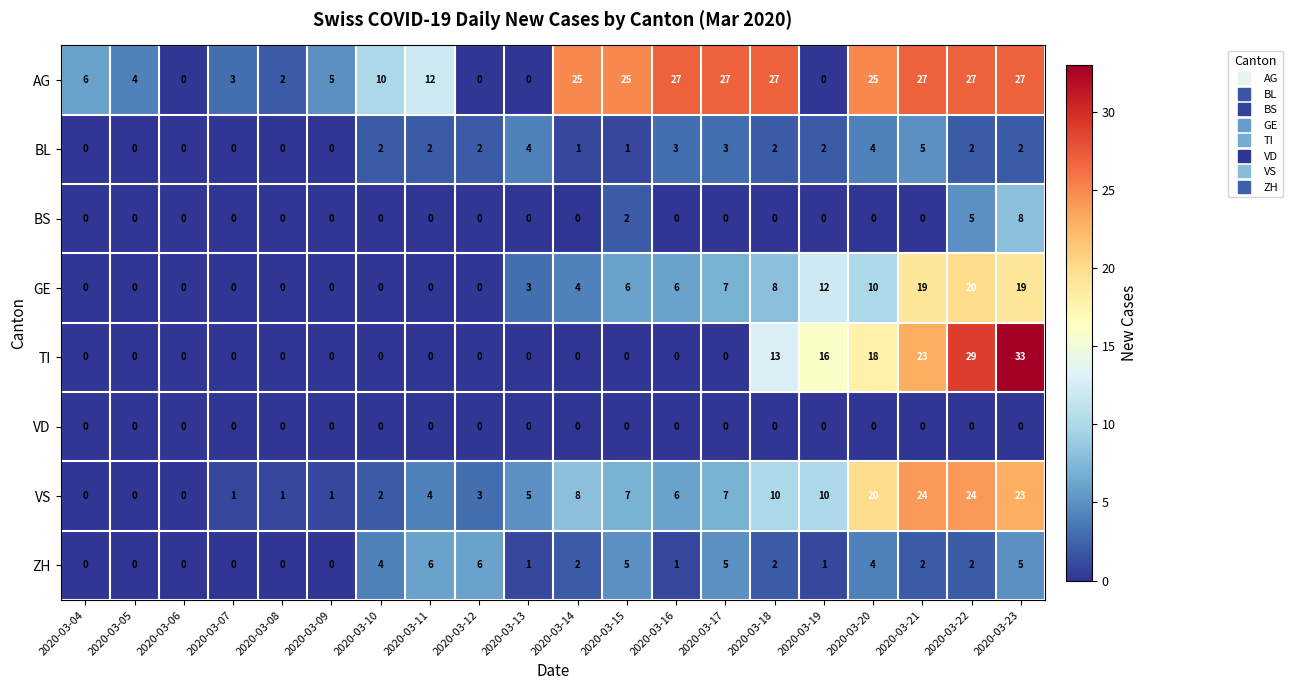

At which label is AG closest to 13?

2020-03-11